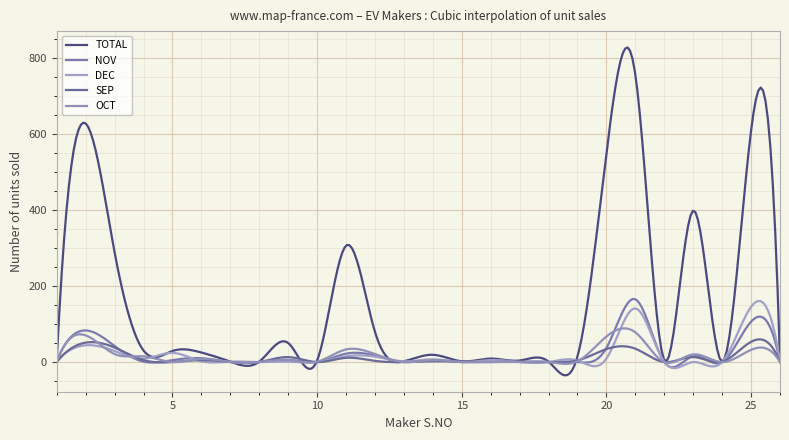

At how many categories does at least one series exceed 509?

4